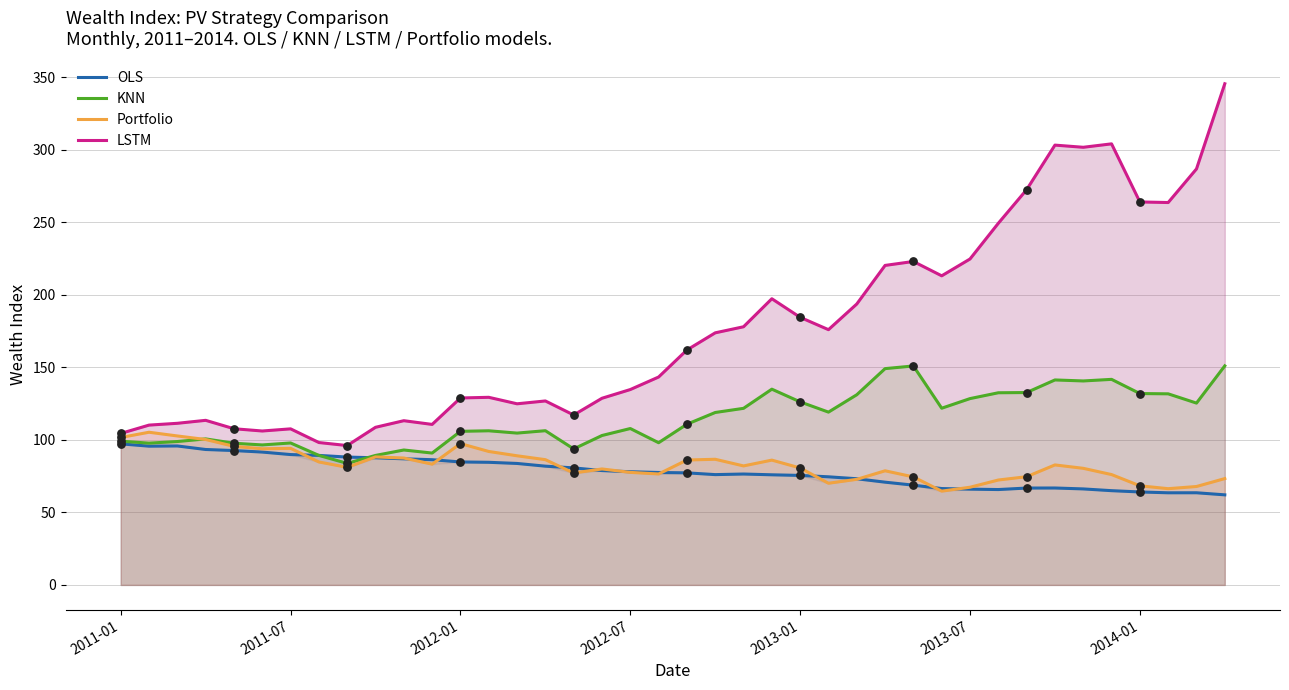

What are all the series names shown in the legend?

OLS, KNN, Portfolio, LSTM